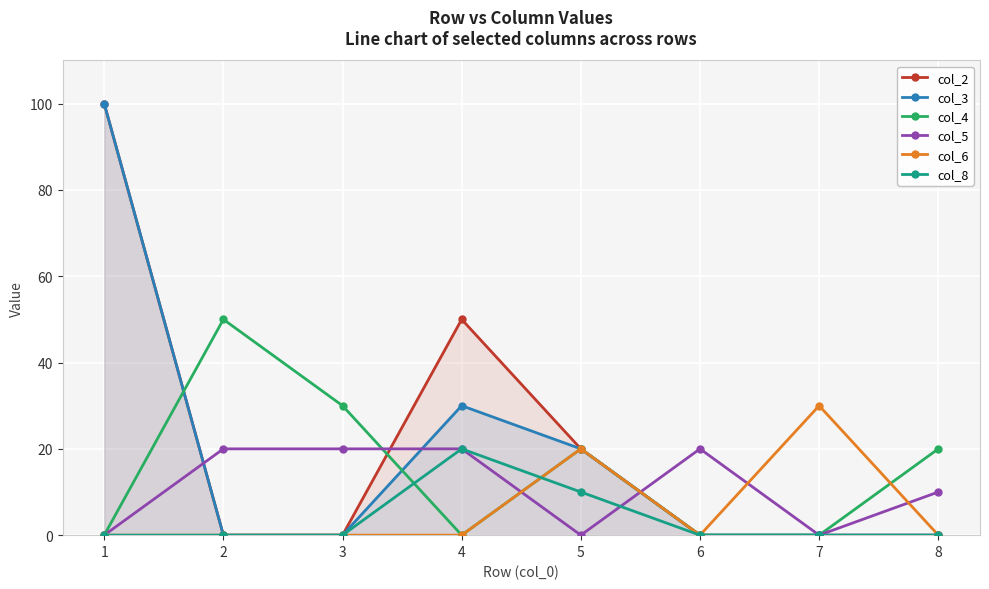

What is the sum of all col_3 values?

150